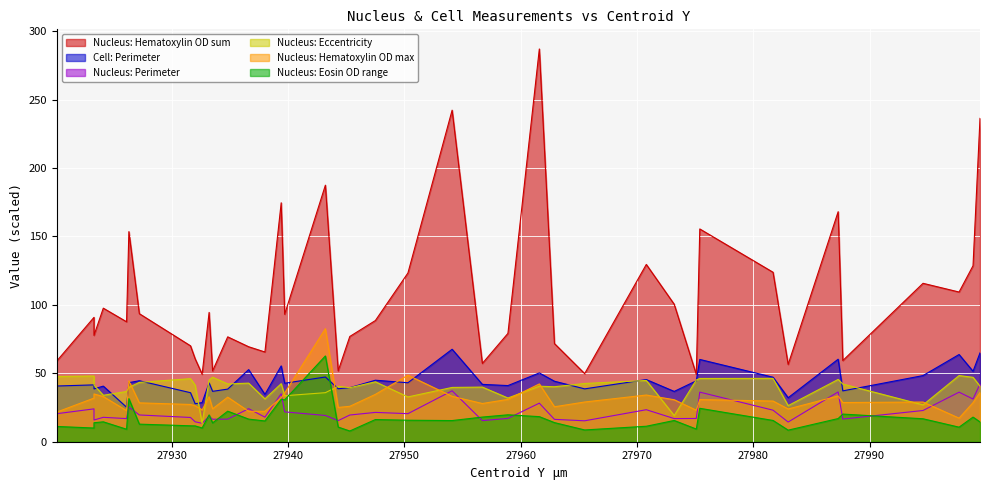

Which series has the largest total across all categories?

Nucleus: Hematoxylin OD sum